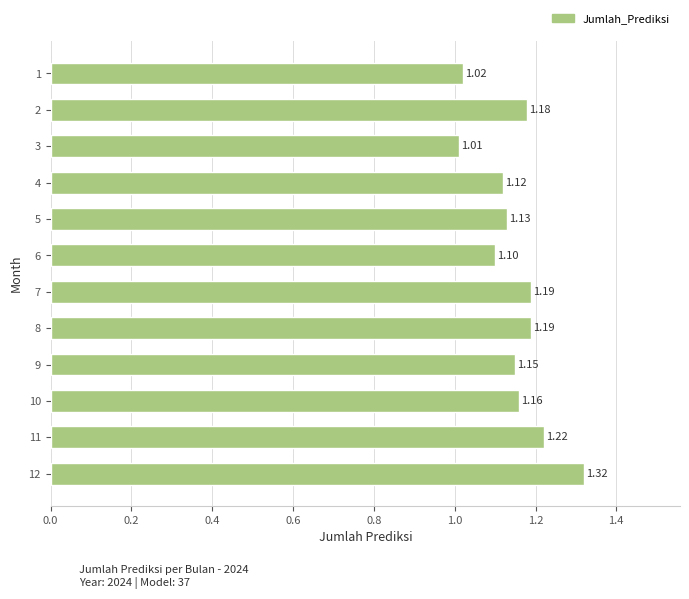

What is the difference between the maximum and minimum values?

0.3